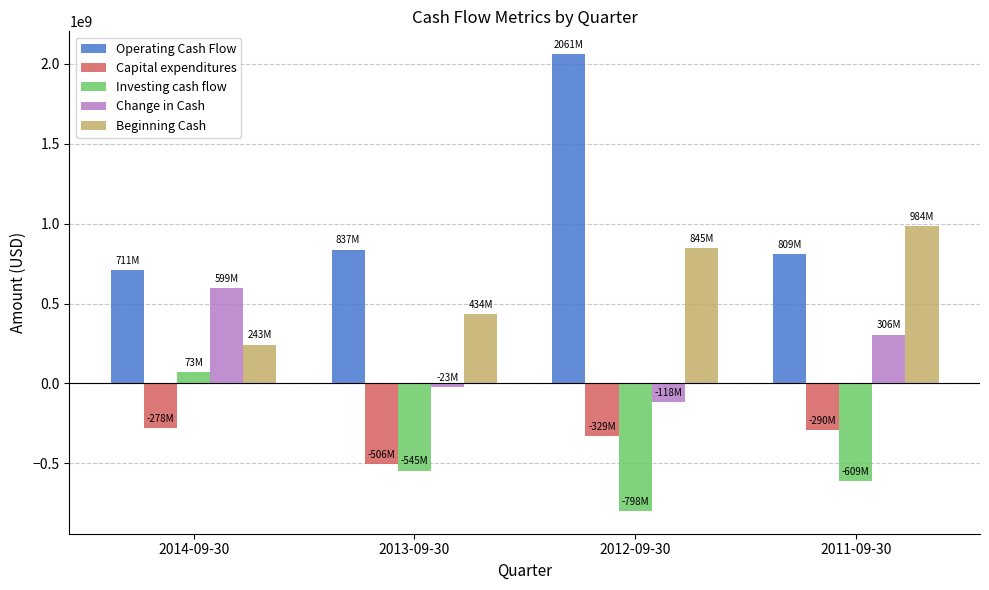

What is the label of the 4th bar from the left?

2011-09-30